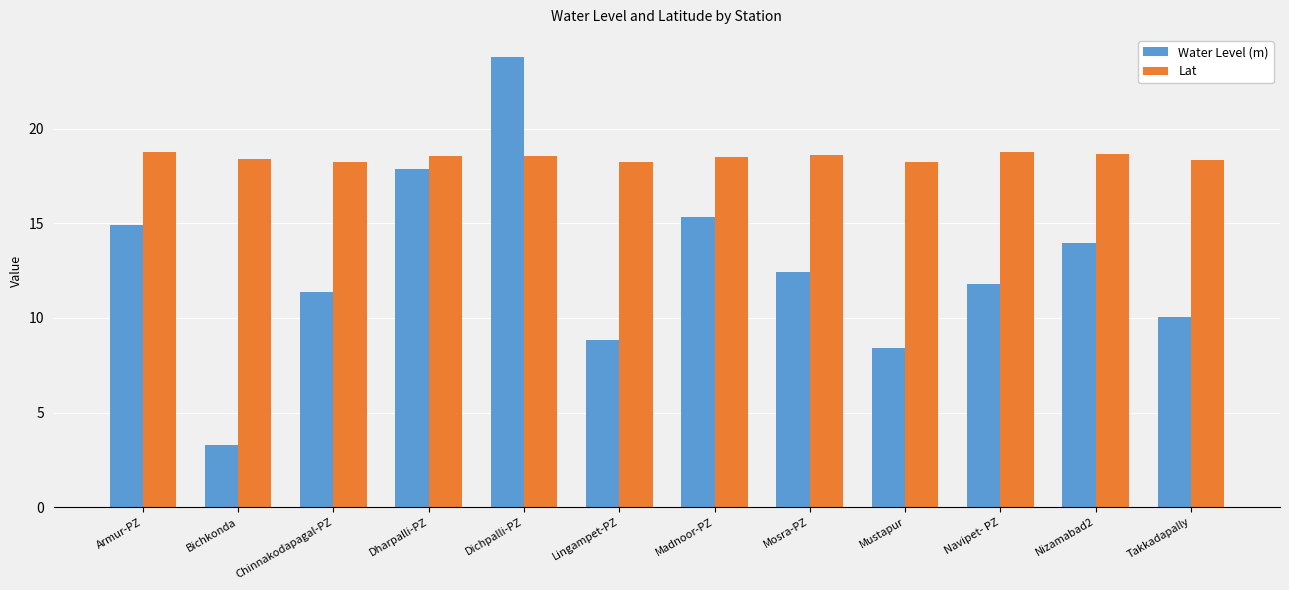

What are all the series names shown in the legend?

Water Level (m), Lat